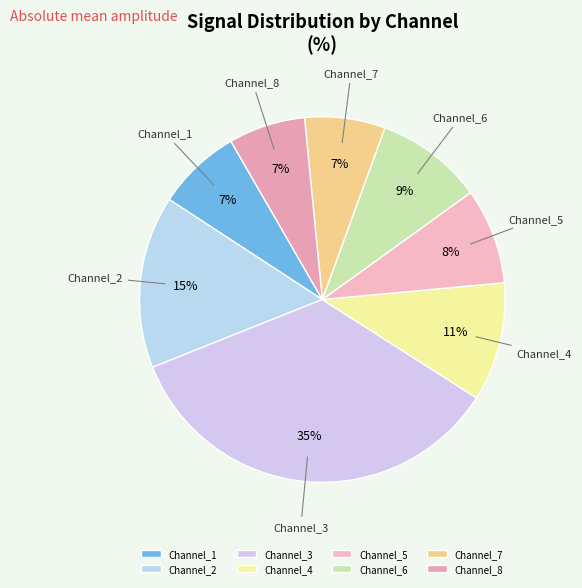

Count the number of slices in the pie.

8